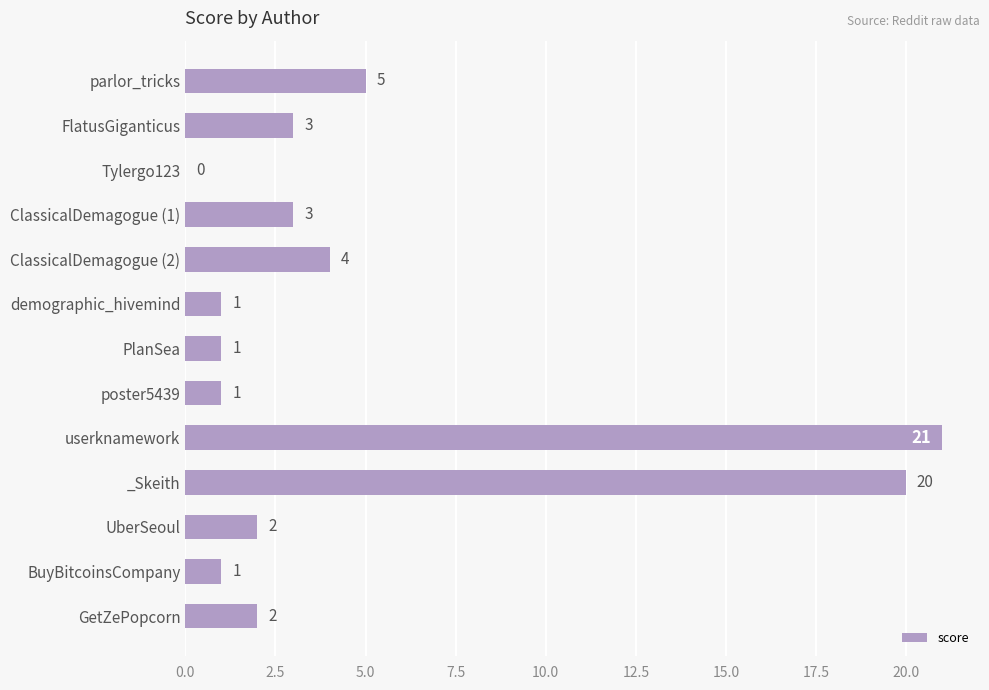

What is the approximate value at ClassicalDemagogue (2)?

4